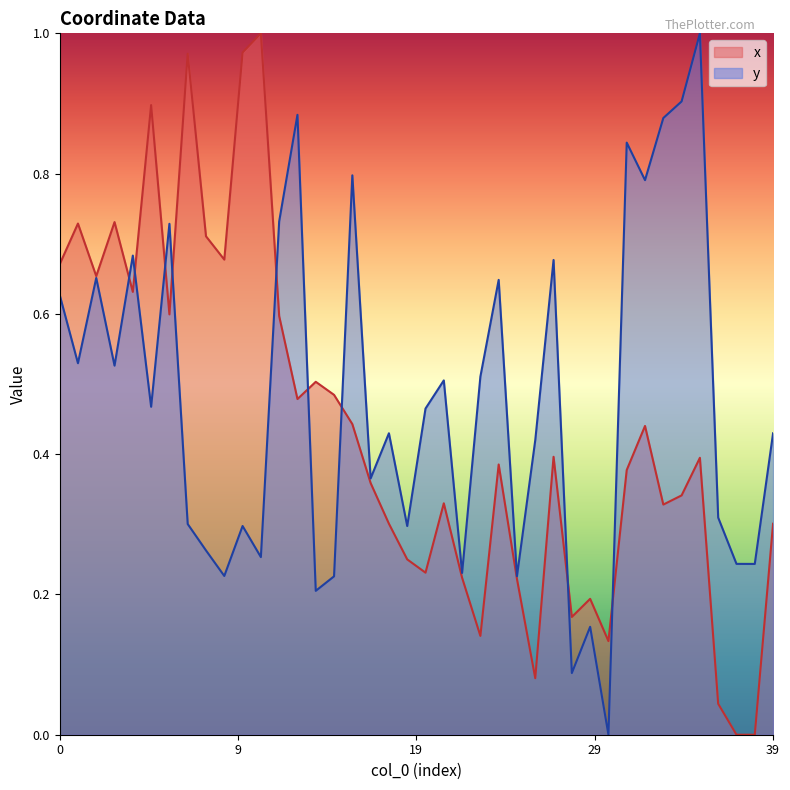

What is the difference between the second highest and second lowest values in the x series?

1.0